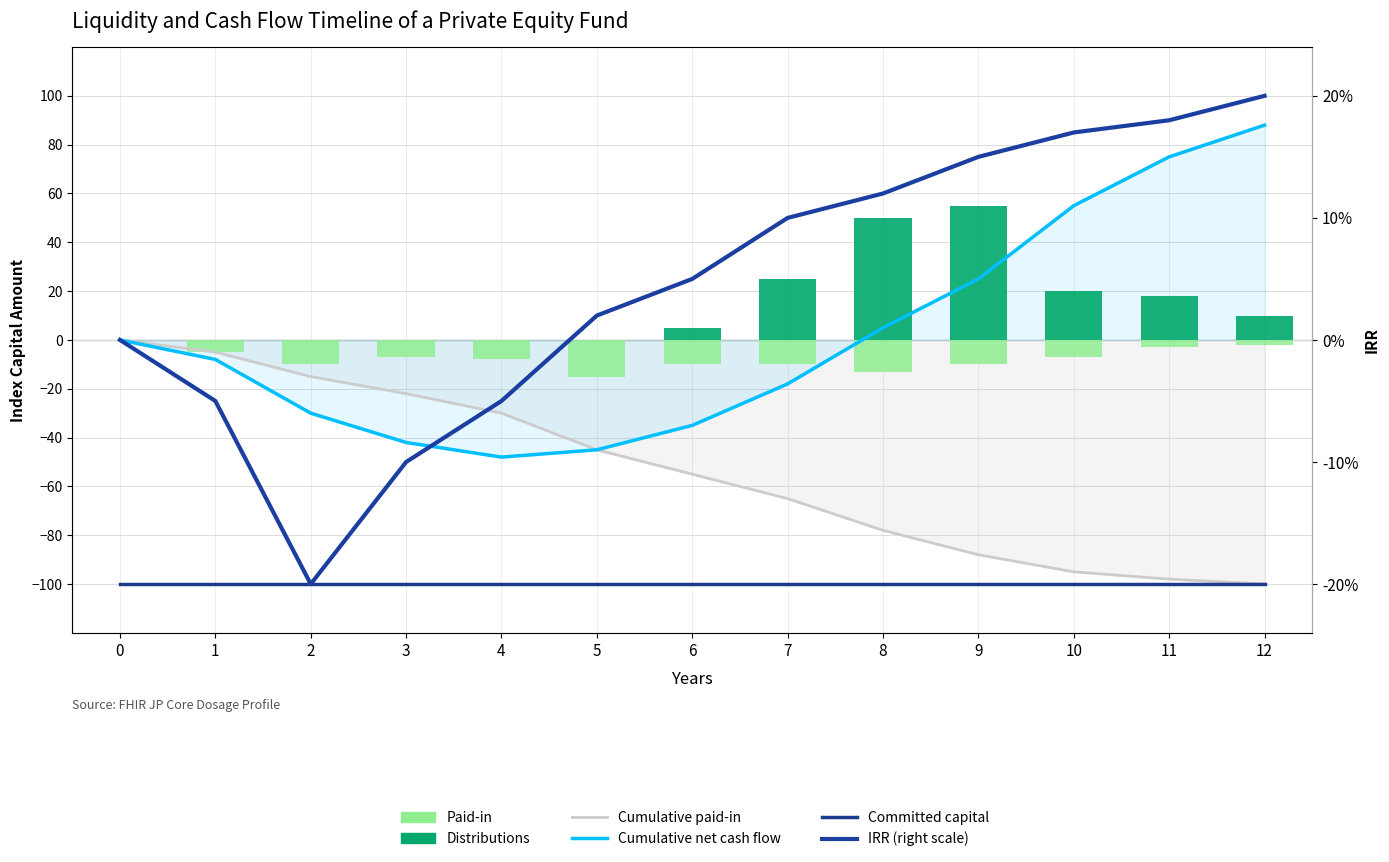

At 6, list the series in order from largest to smallest.

Distributions, IRR (right scale), Paid-in, Cumulative net cash flow, Cumulative paid-in, Committed capital